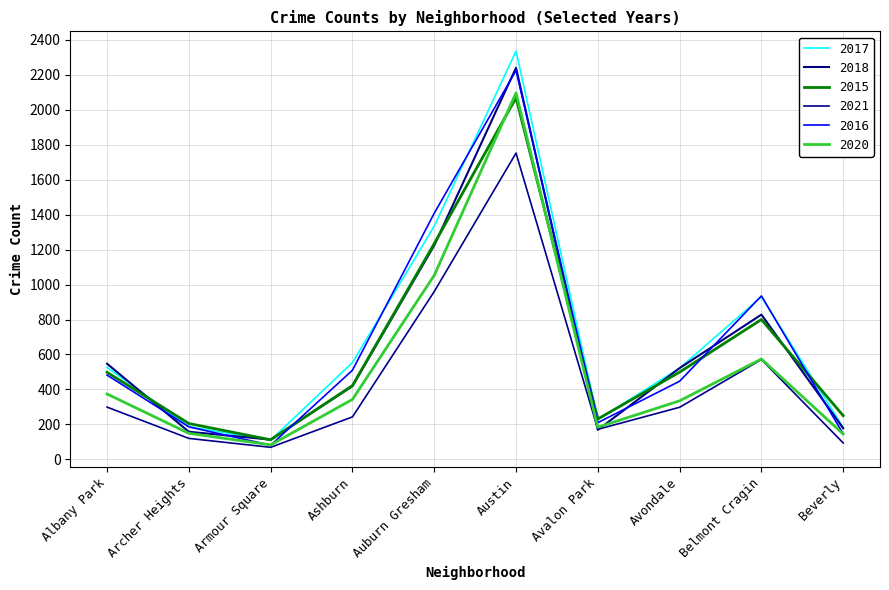

What is the difference between the maximum and minimum values in the 2020 series?

2013